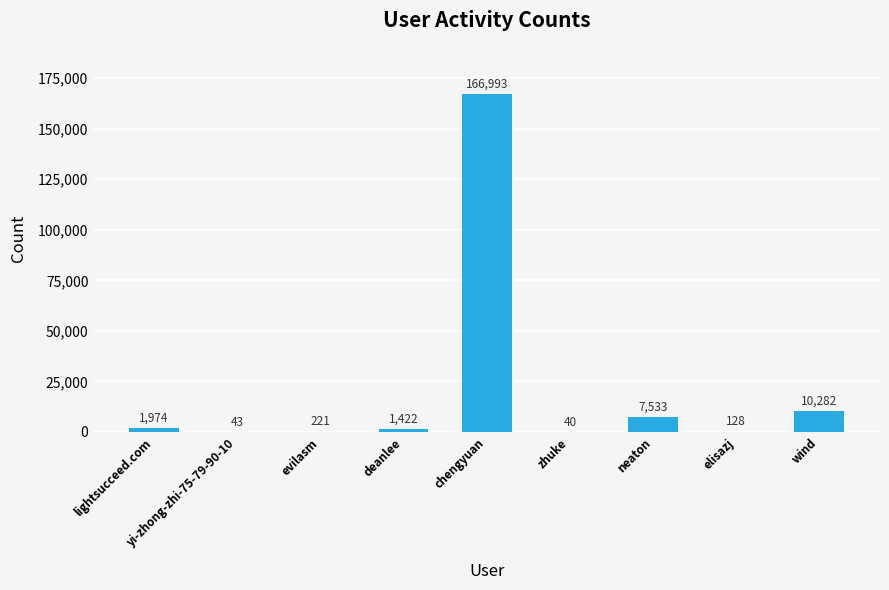

At which category does the chart reach its peak across all series?

chengyuan